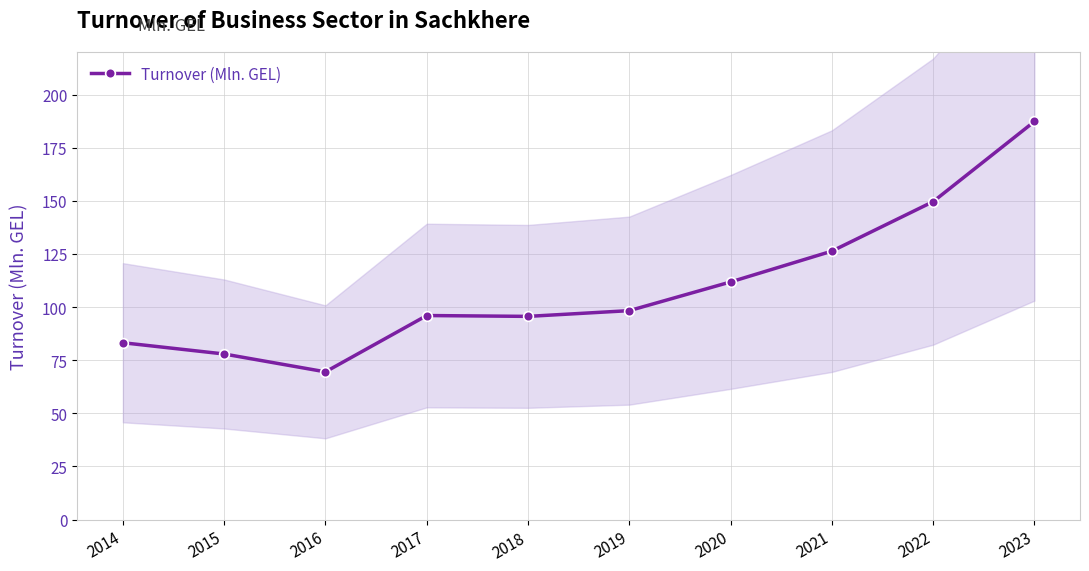

What is the change in value from 2019 to 2023?

+89.0